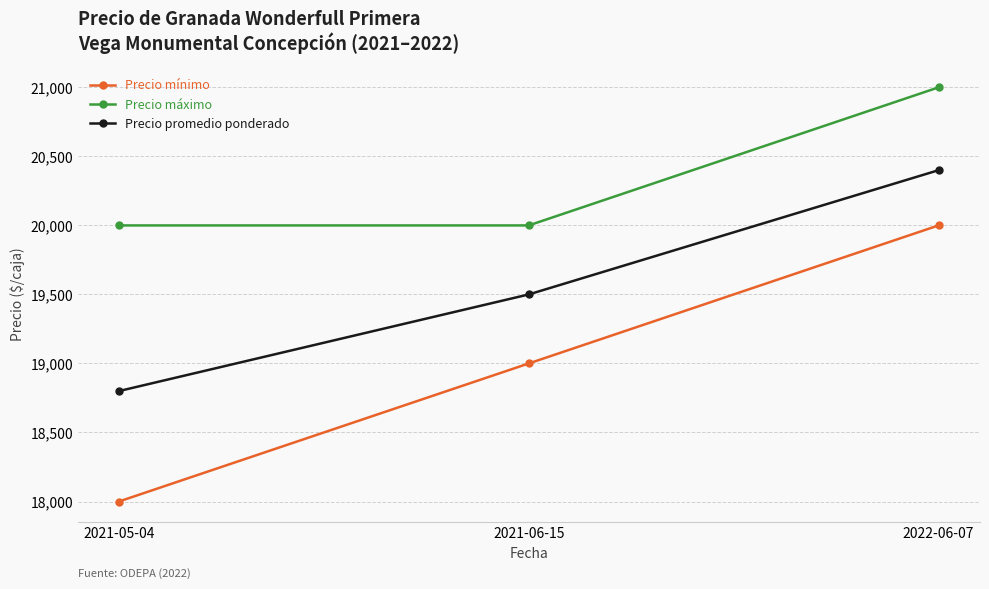

Does the chart display data point markers on the line(s)?

Yes